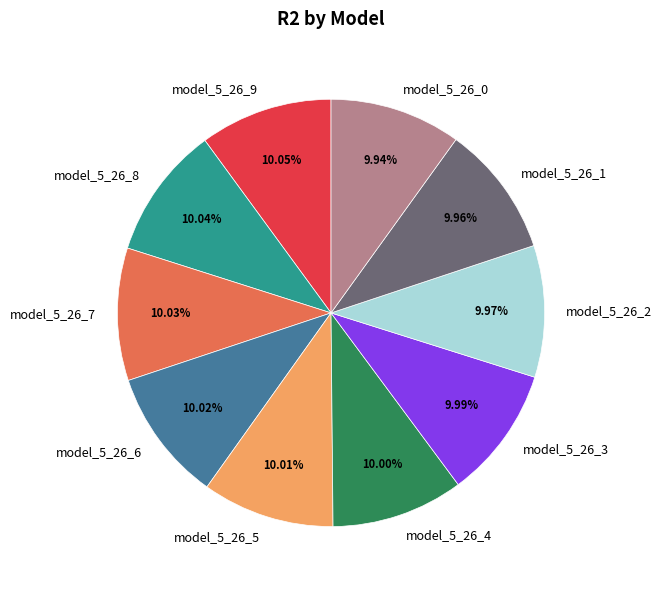

How much of the chart is everything except model_5_26_1?

90.0%